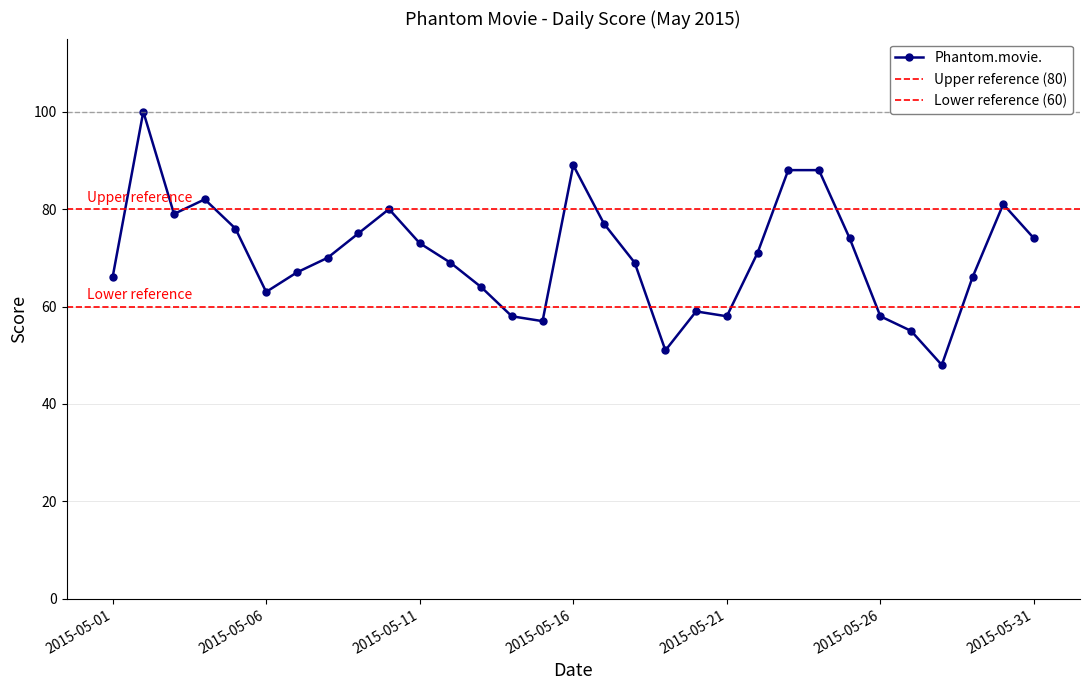

List the labels in order of value, largest first.

2015-05-02, 2015-05-16, 2015-05-23, 2015-05-24, 2015-05-04, 2015-05-30, 2015-05-10, 2015-05-03, 2015-05-17, 2015-05-05, 2015-05-09, 2015-05-25, 2015-05-31, 2015-05-11, 2015-05-22, 2015-05-08, 2015-05-12, 2015-05-18, 2015-05-07, 2015-05-01, 2015-05-29, 2015-05-13, 2015-05-06, 2015-05-20, 2015-05-14, 2015-05-21, 2015-05-26, 2015-05-15, 2015-05-27, 2015-05-19, 2015-05-28